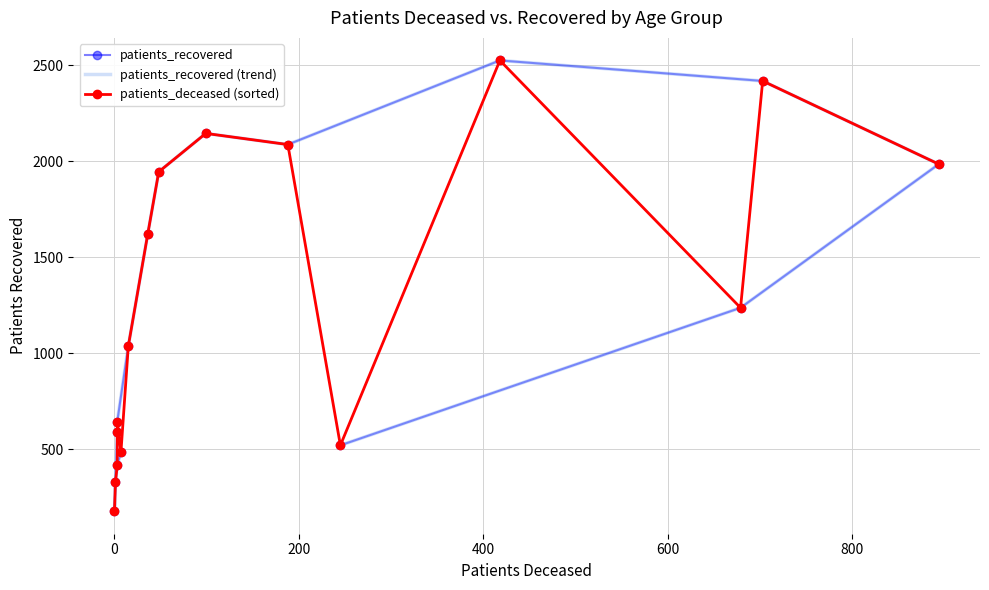

Reading left to right, transcribe all the data shown in this chart.

patients_recovered: 592	178	328	418	486	644	1038	1619	1945	2145	2087	2525	2418	1985	1237	521
patients_recovered (trend): 592	178	328	418	486	644	1038	1619	1945	2145	2087	2525	2418	1985	1237	521
patients_deceased (sorted): 178	328	418	592	644	486	1038	1619	1945	2145	2087	521	2525	1237	2418	1985